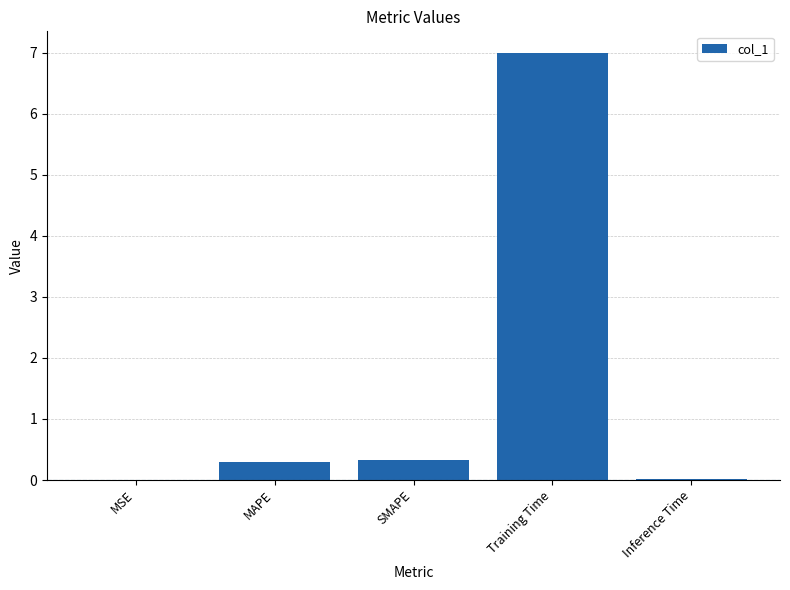

Is it true that the value at Inference Time is 0.0?

True